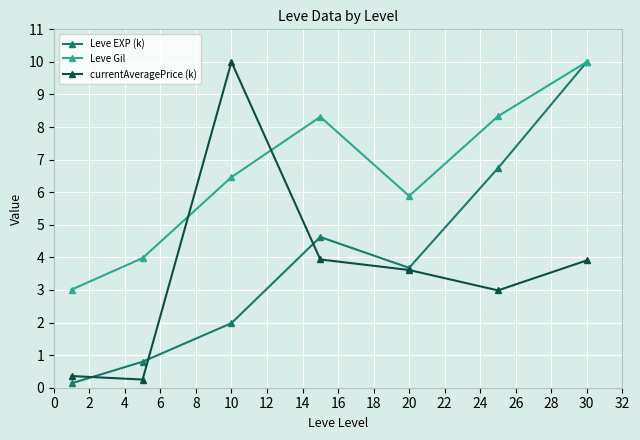

What is the sum of all Leve Gil values?

46.0